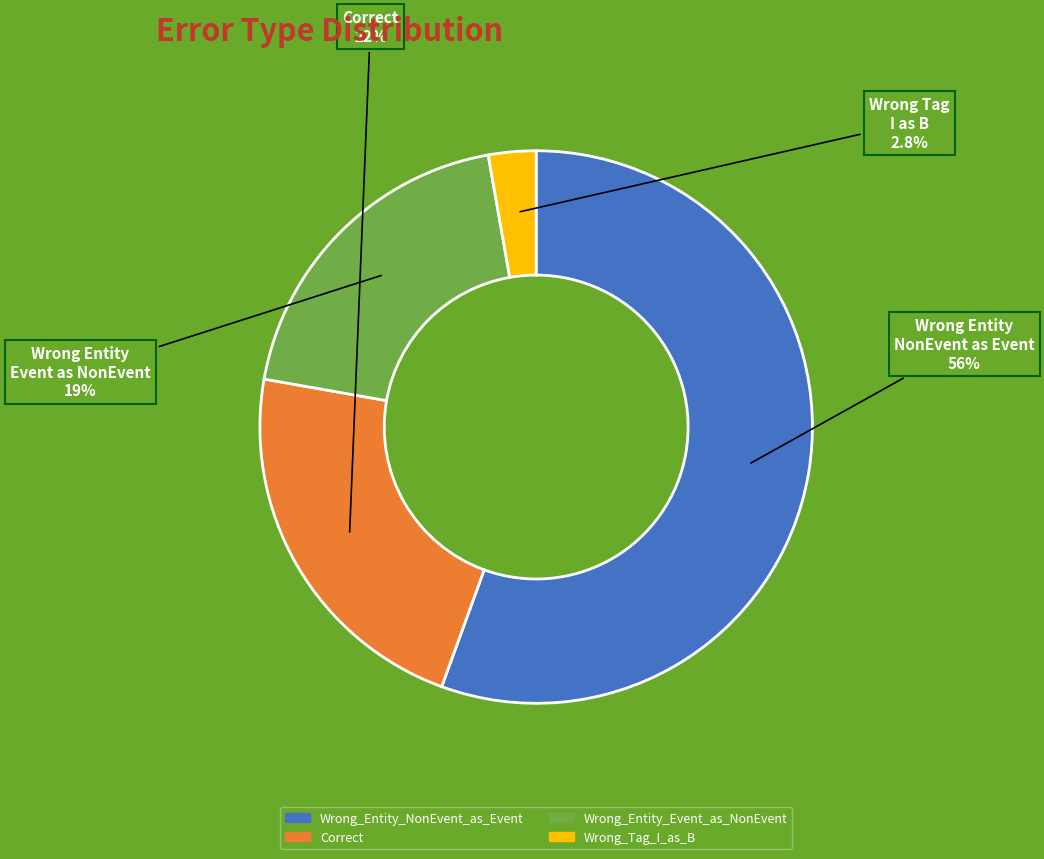

Which category has the smallest portion of the pie?

Wrong_Tag_I_as_B